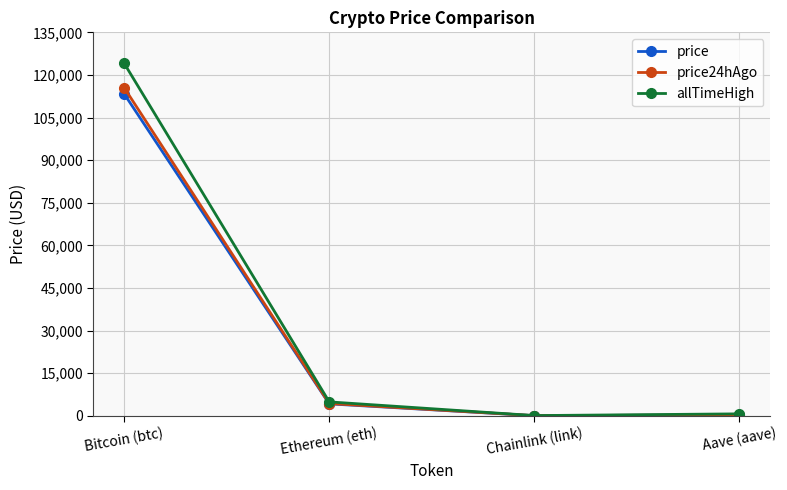

How many data points does each series have?

4